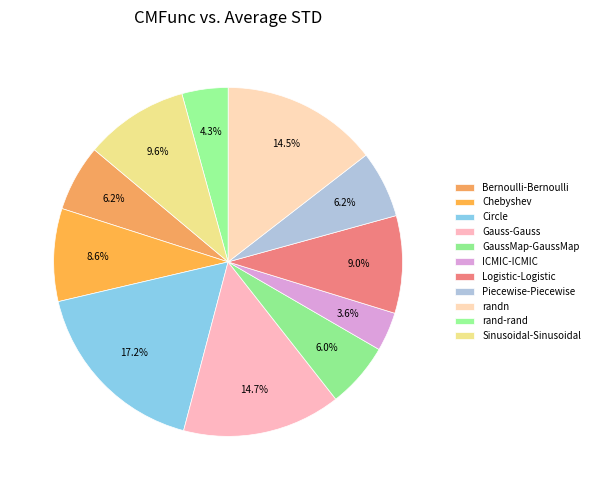

To the nearest percent, what is the difference between the Bernoulli-Bernoulli and randn slice percentages?

8%